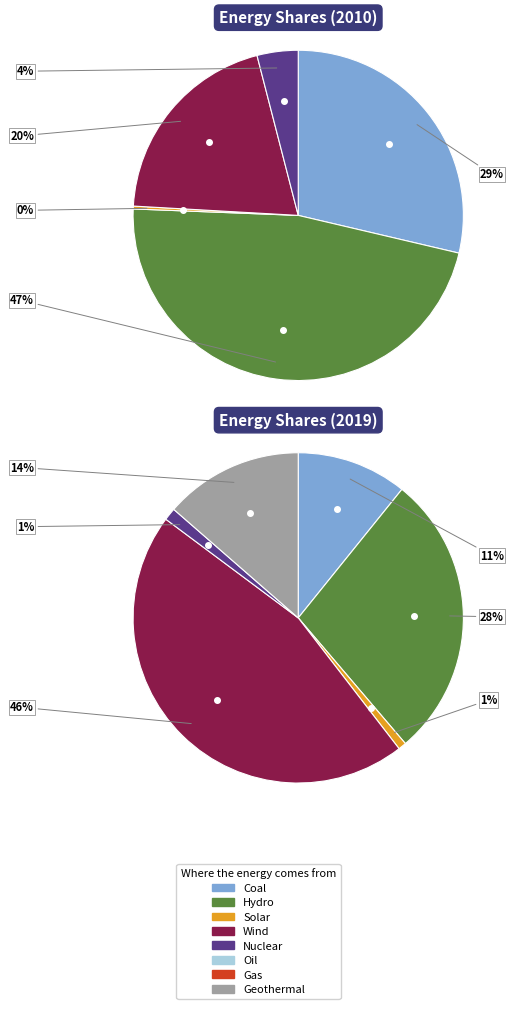

What is the largest slice in the pie chart?

Hydro